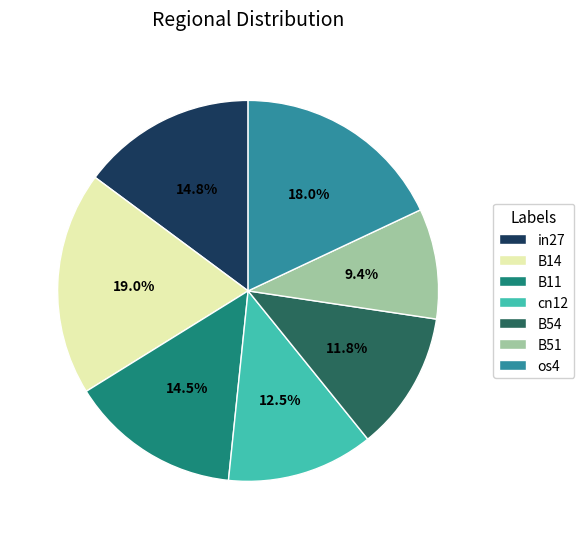

To the nearest percent, what is the average slice percentage?

14%